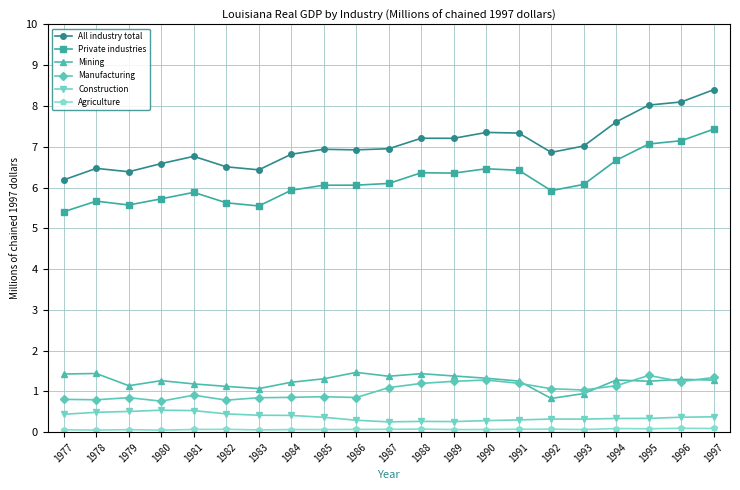

The value of Mining at 1994 is 1.8. True or false?

False